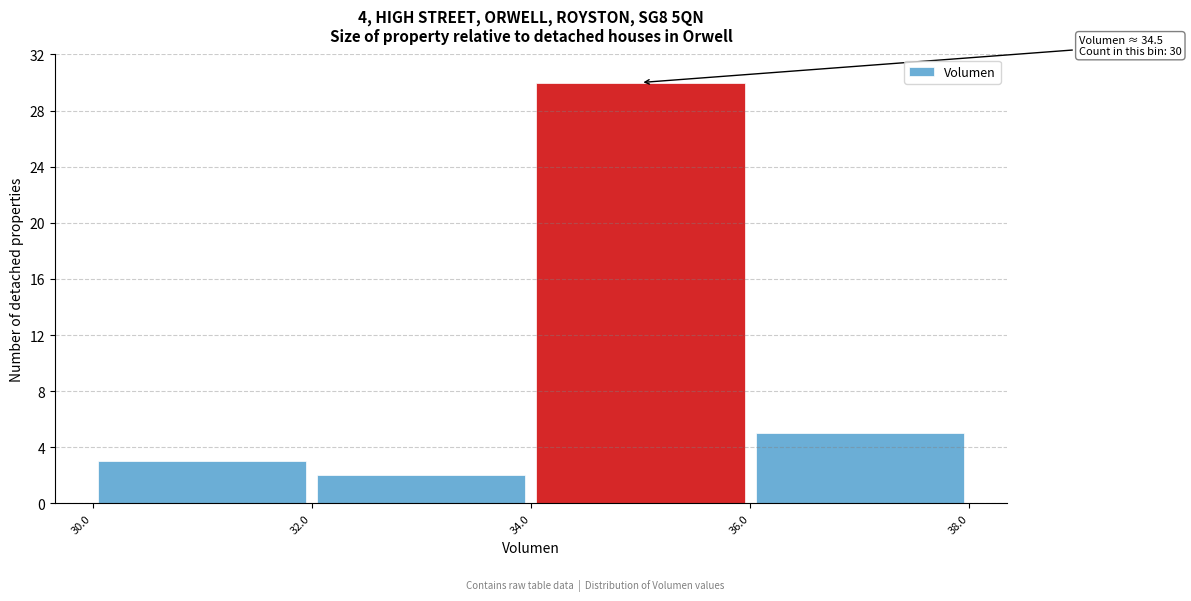

Which range on the x-axis has the tallest bar?

34.0 to 36.0